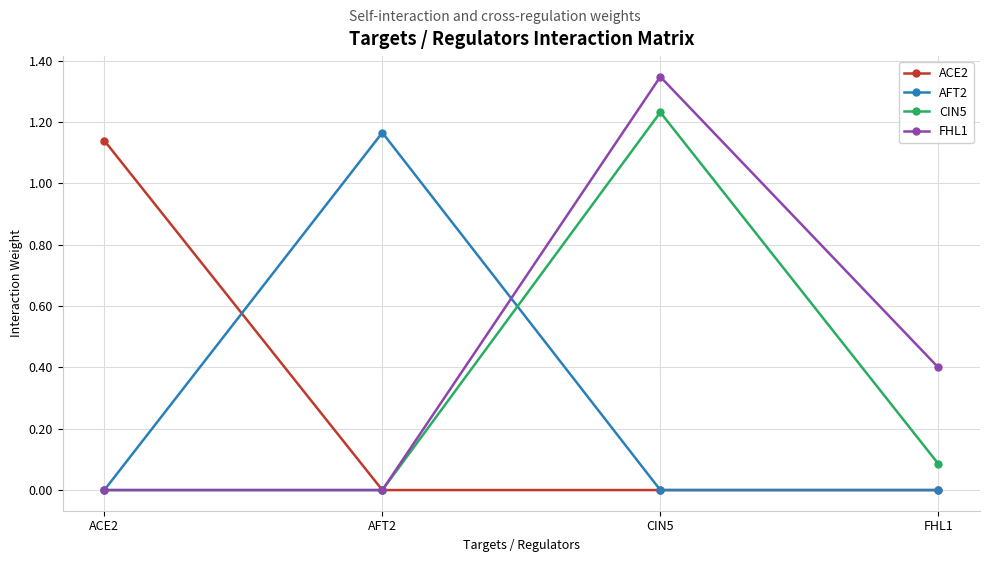

Which series changed the most between ACE2 and CIN5?

FHL1